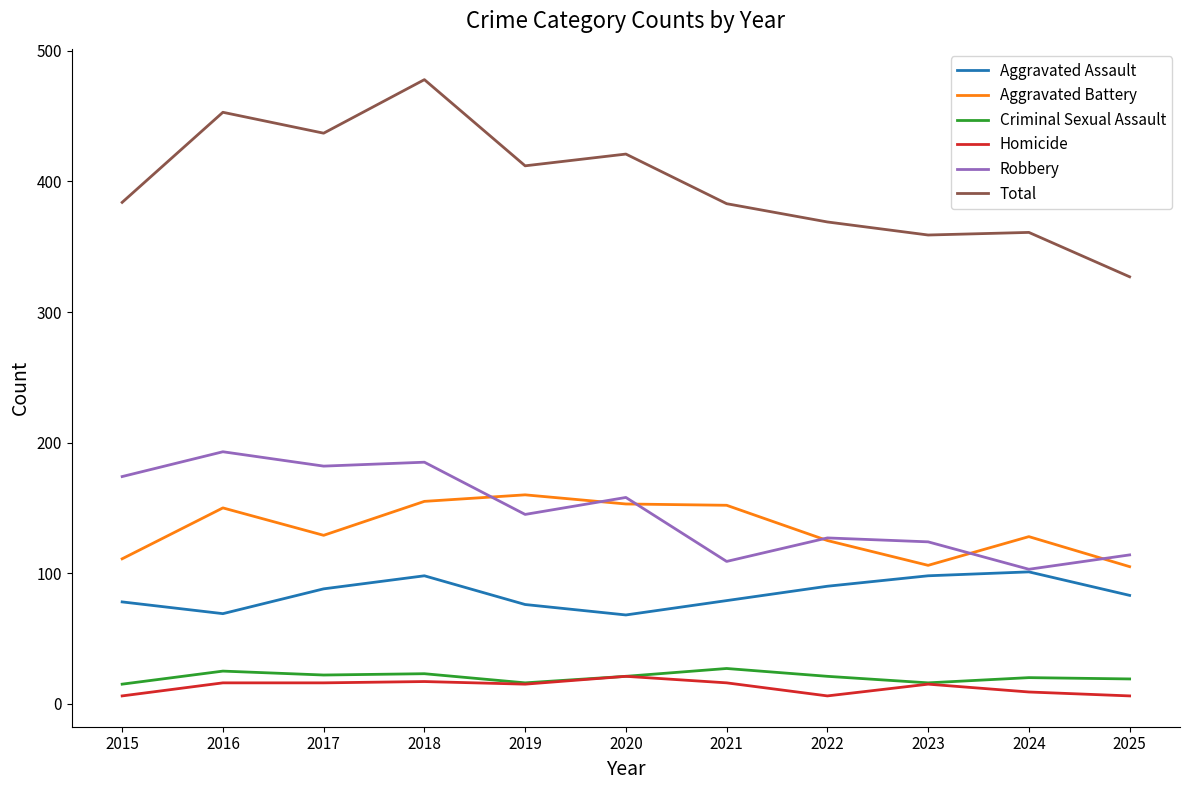

Does the chart have visible grid lines?

No